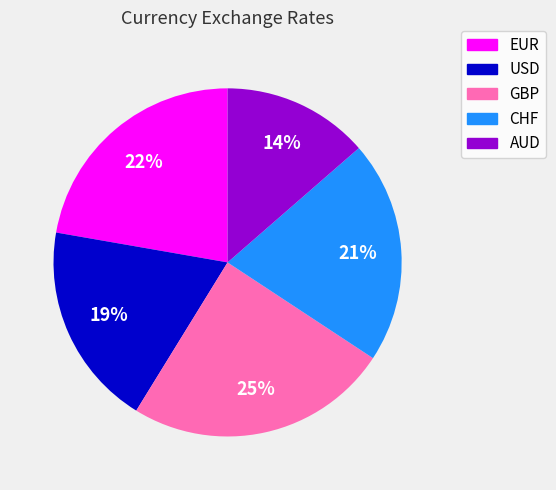

Is it true that CHF is 33% of the pie?

False